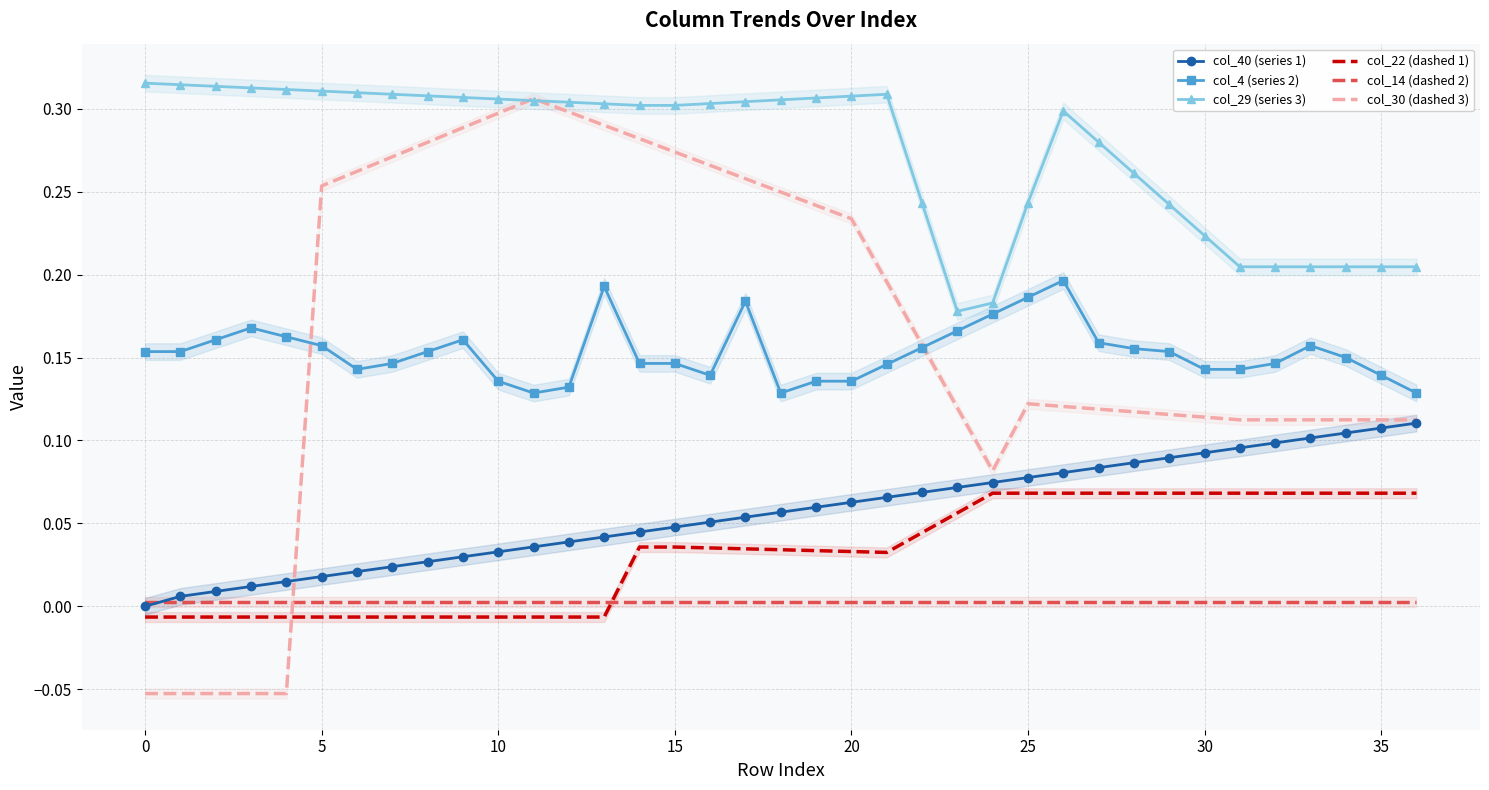

Which category has the lowest value in the col_4 (series 2) series?

11